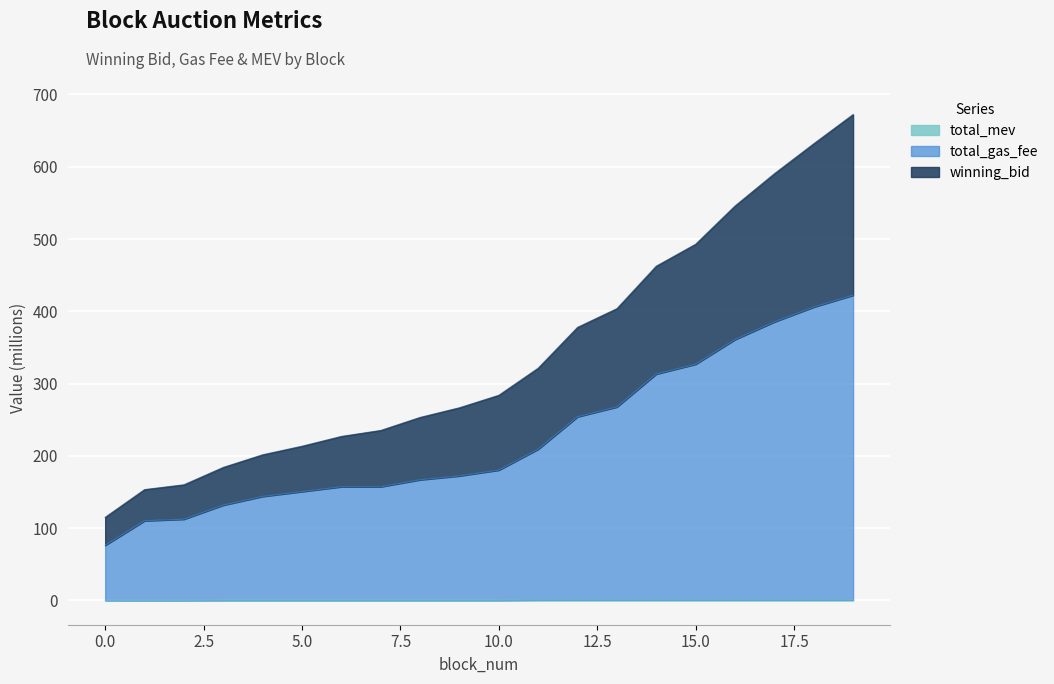

True or false: winning_bid and total_mev intersect in this chart.

False